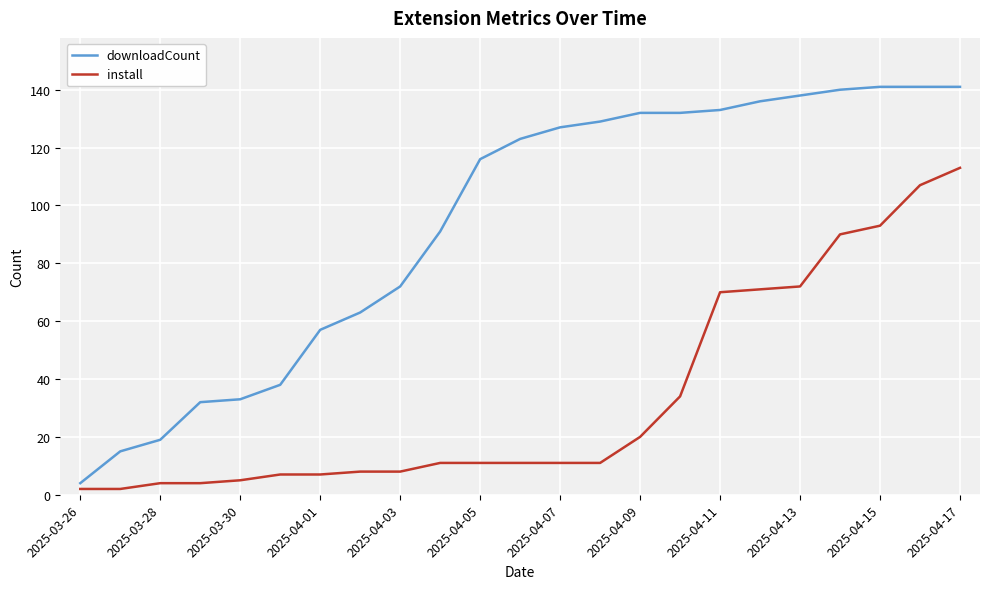

List the series in order of their overall mean, highest first.

downloadCount, install